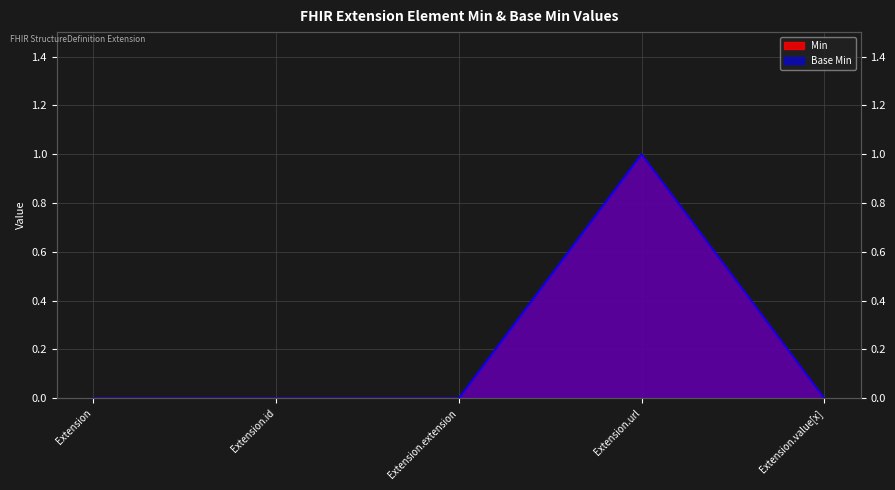

Which category has the highest value in the Base Min series?

Extension.url